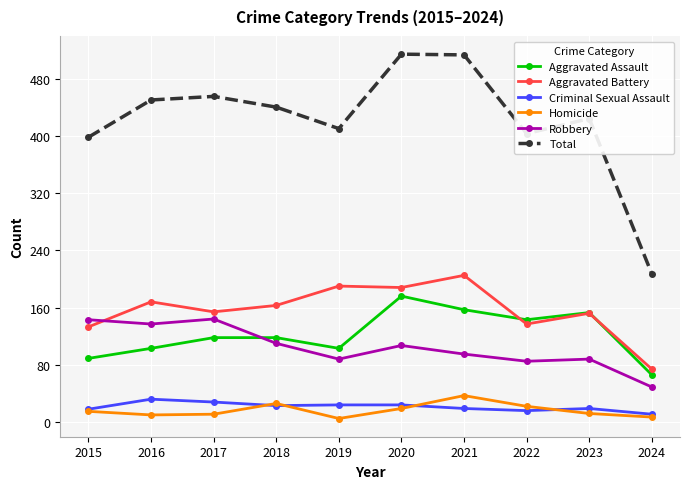

Between 2015 and 2016, which series saw the biggest shift?

Total